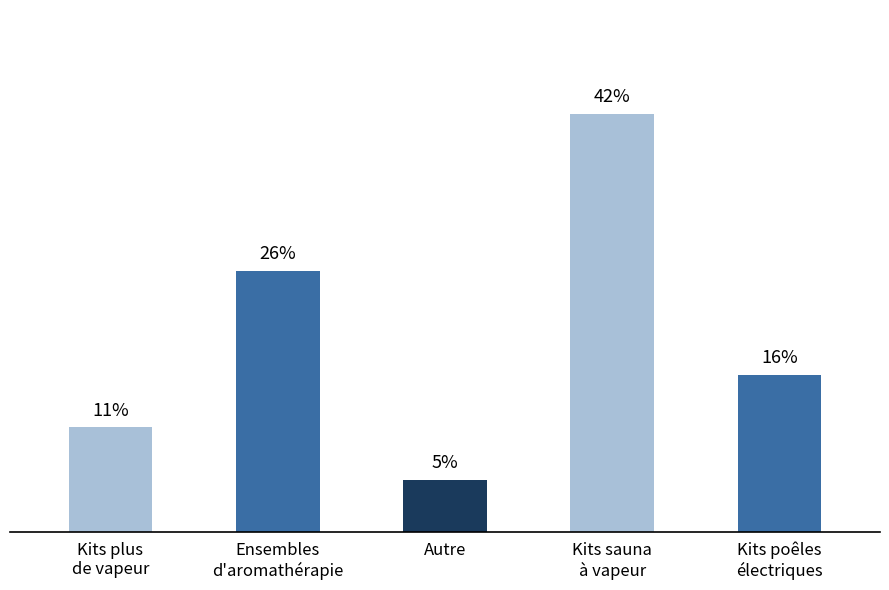

Are the bars horizontal?

No